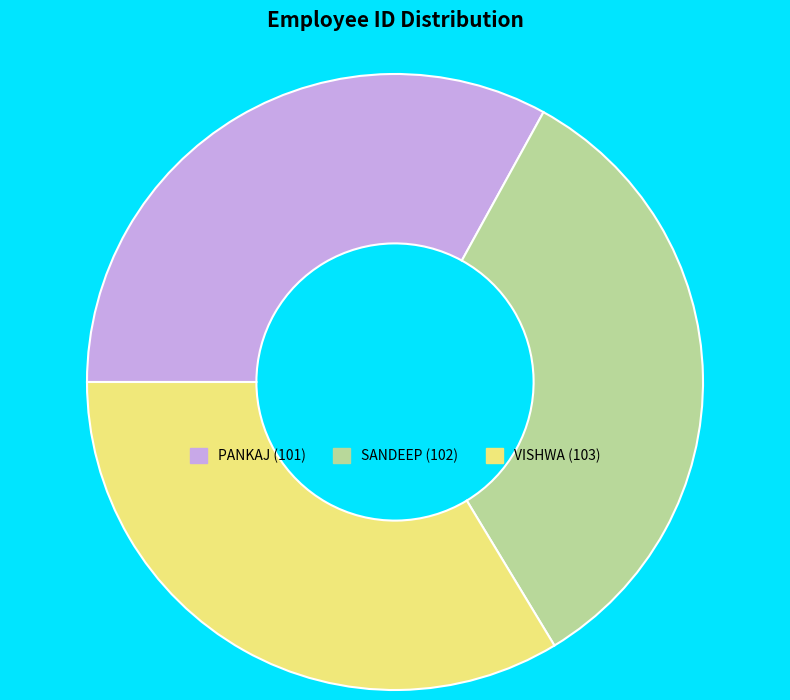

Is SANDEEP the majority of the pie?

No